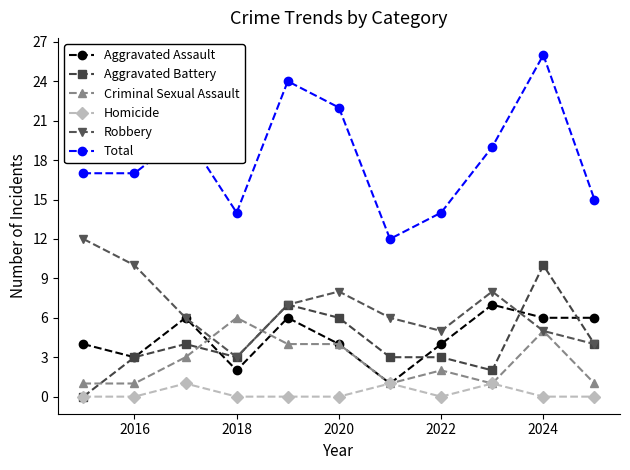

What is the sum of all Aggravated Assault values?

49